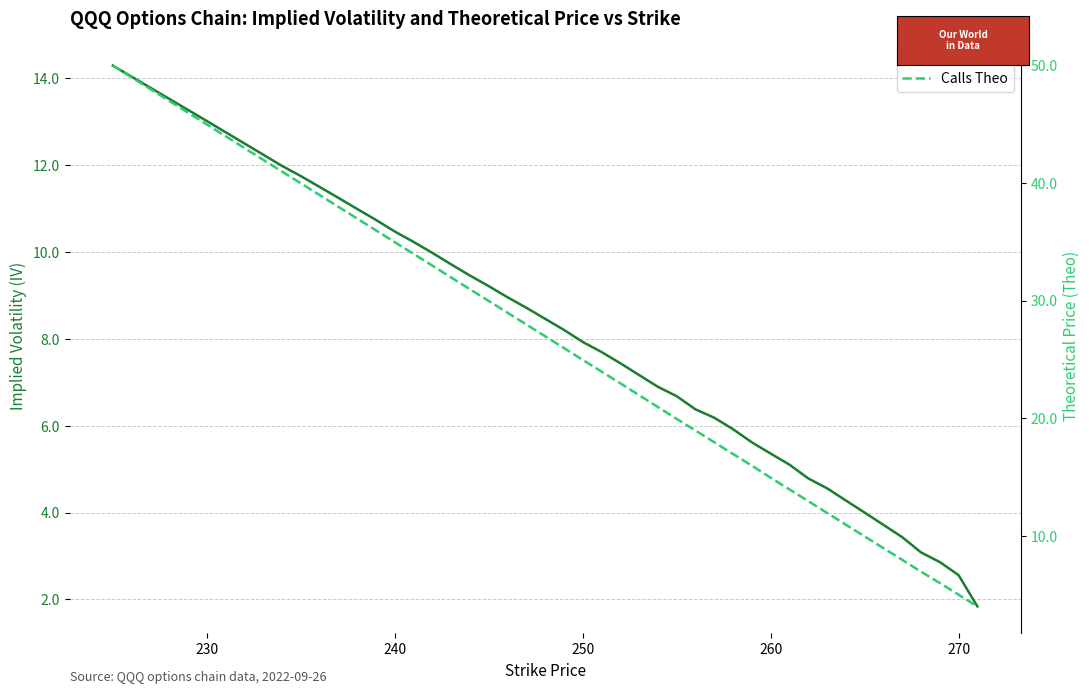

True or false: Calls Theo and Calls IV cross at least once.

False